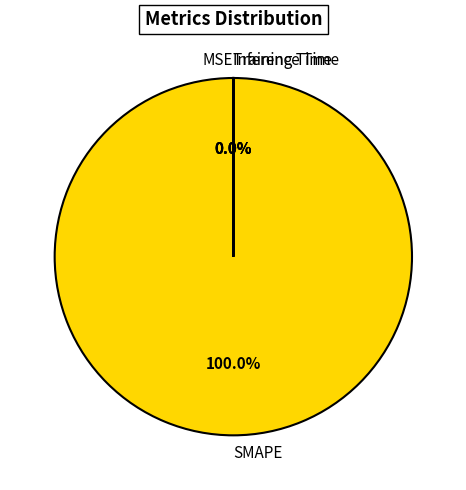

Which category has the biggest portion of the pie?

SMAPE